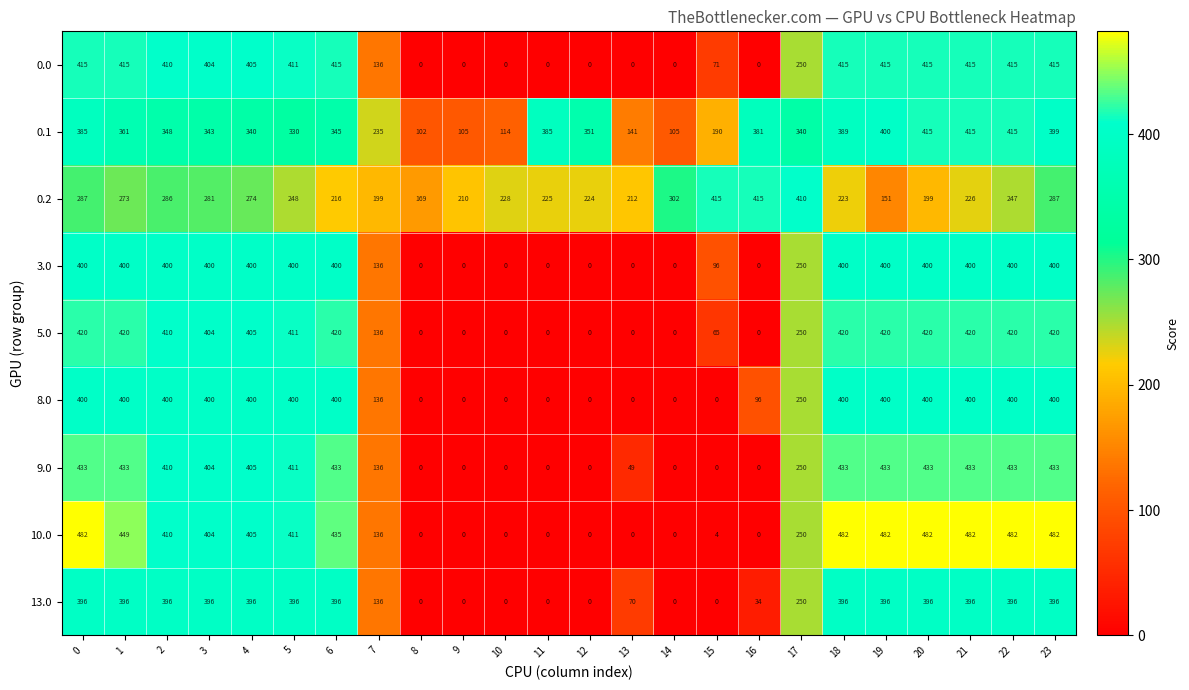

What is the average value of the 10.0 series?

262